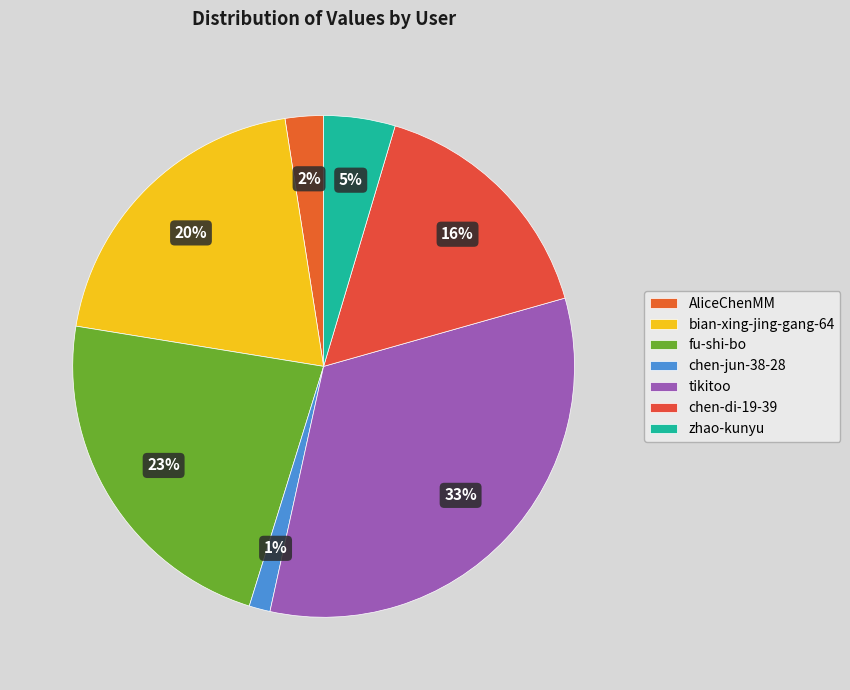

Combined, what portion of the pie is fu-shi-bo and chen-jun-38-28?

24.1%